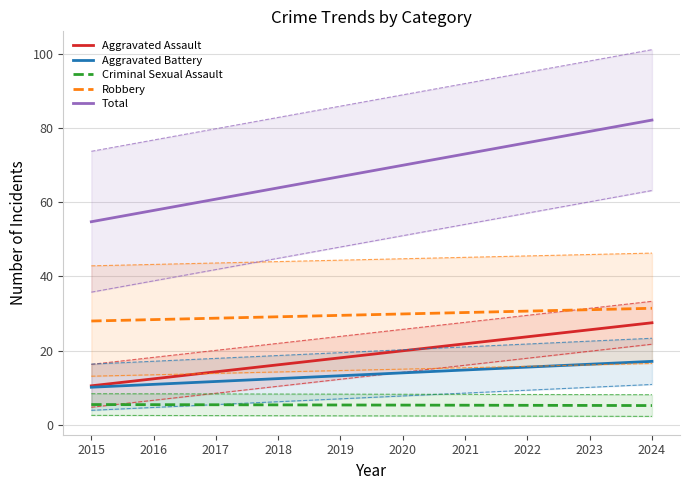

Where does the Aggravated Battery series first go above 13?

2019